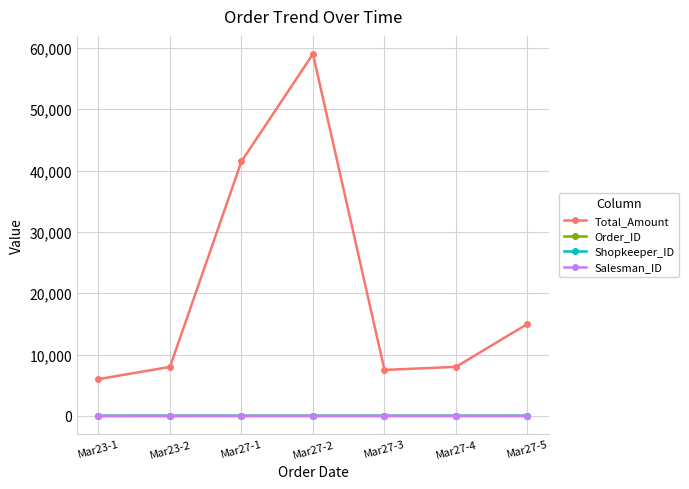

How many interior local peaks does the Total_Amount series have?

1